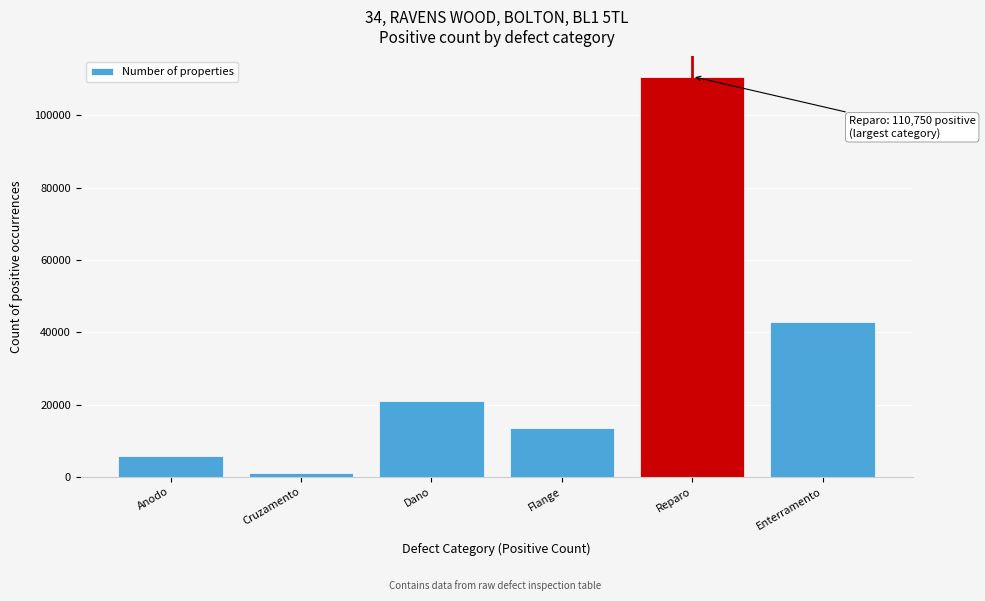

Reading left to right, extract all data points from this chart.

Anodo=5637	Cruzamento=1167	Dano=20962	Flange=13587	Reparo=110750	Enterramento=42840